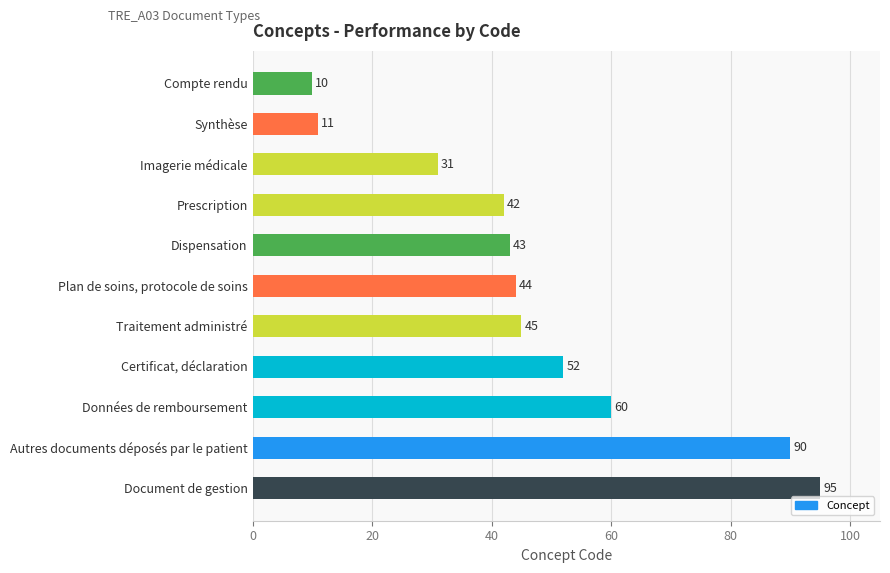

Reading bottom to top, transcribe all the data shown in this chart.

Document de gestion=95	Autres documents déposés par le patient=90	Données de remboursement=60	Certificat, déclaration=52	Traitement administré=45	Plan de soins, protocole de soins=44	Dispensation=43	Prescription=42	Imagerie médicale=31	Synthèse=11	Compte rendu=10